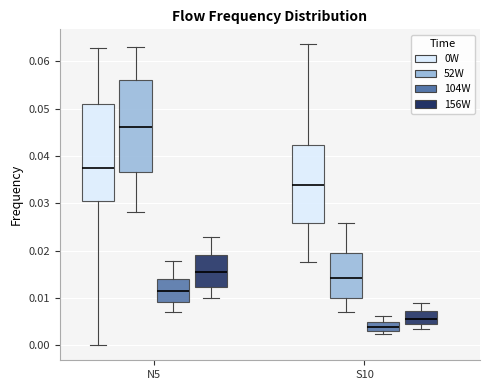

Where is the upper edge of the box for N5 (0W) on the y-axis? The values are not printed on the chart, so give them approximately, as read against the axis.

0.051